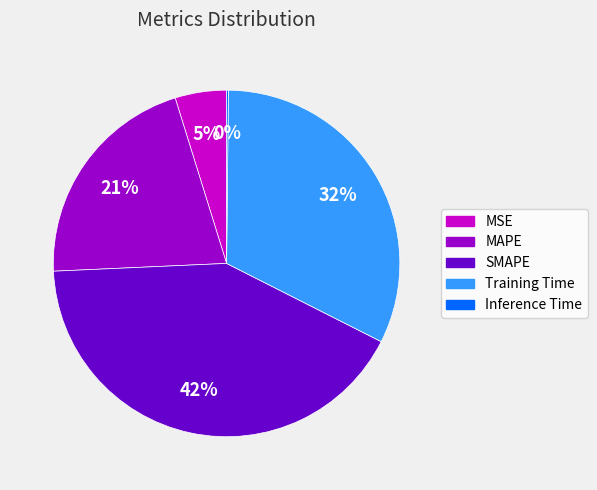

What percentage is the Training Time slice, to the nearest percent?

32%